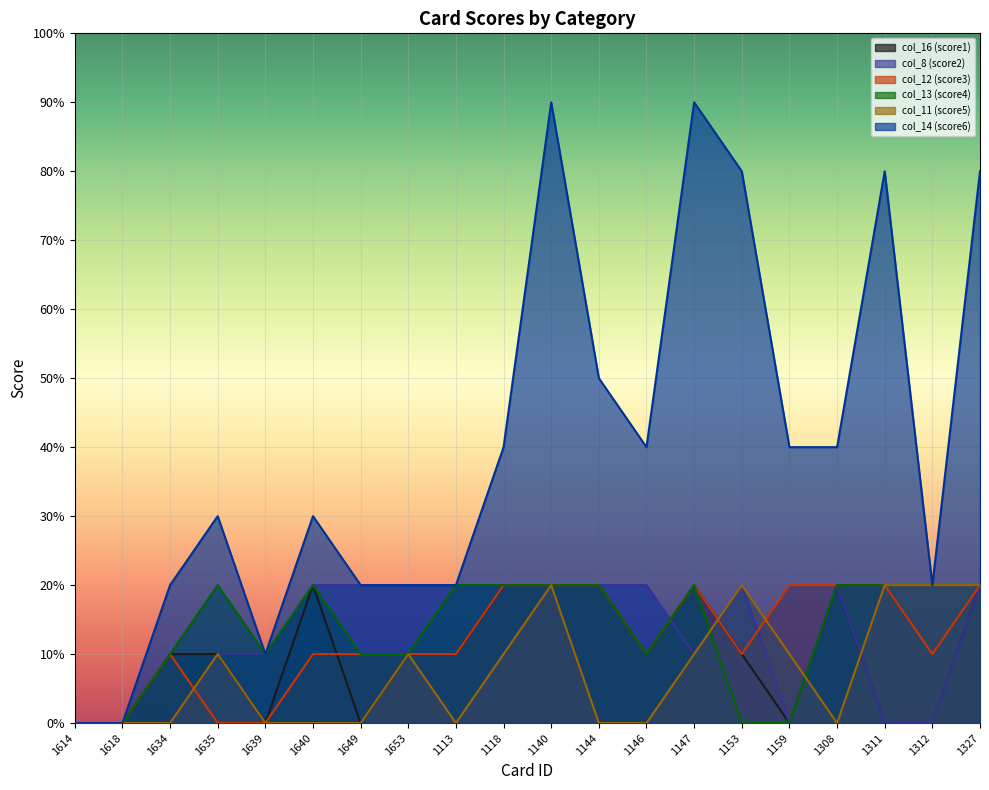

Reading left to right, extract all data points from this chart.

col_16 (score1): 0	0	1	1	0	2	0	1	1	2	2	2	1	2	1	0	2	0	0	2
col_8 (score2): 0	0	0	1	1	2	2	2	2	2	2	2	2	1	2	0	2	0	0	2
col_12 (score3): 0	0	1	0	0	1	1	1	1	2	2	2	1	2	1	2	2	2	1	2
col_13 (score4): 0	0	1	2	1	2	1	1	2	2	2	2	1	2	0	0	2	2	2	2
col_11 (score5): 0	0	0	1	0	0	0	1	0	1	2	0	0	1	2	1	0	2	2	2
col_14 (score6): 0	0	2	3	1	3	2	2	2	4	9	5	4	9	8	4	4	8	2	8